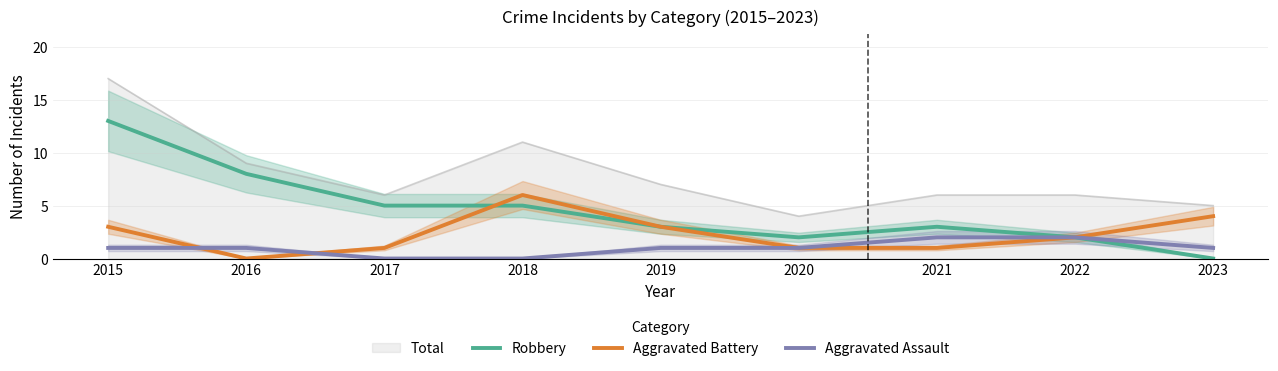

How many Aggravated Assault values are between 1 and 2?

7